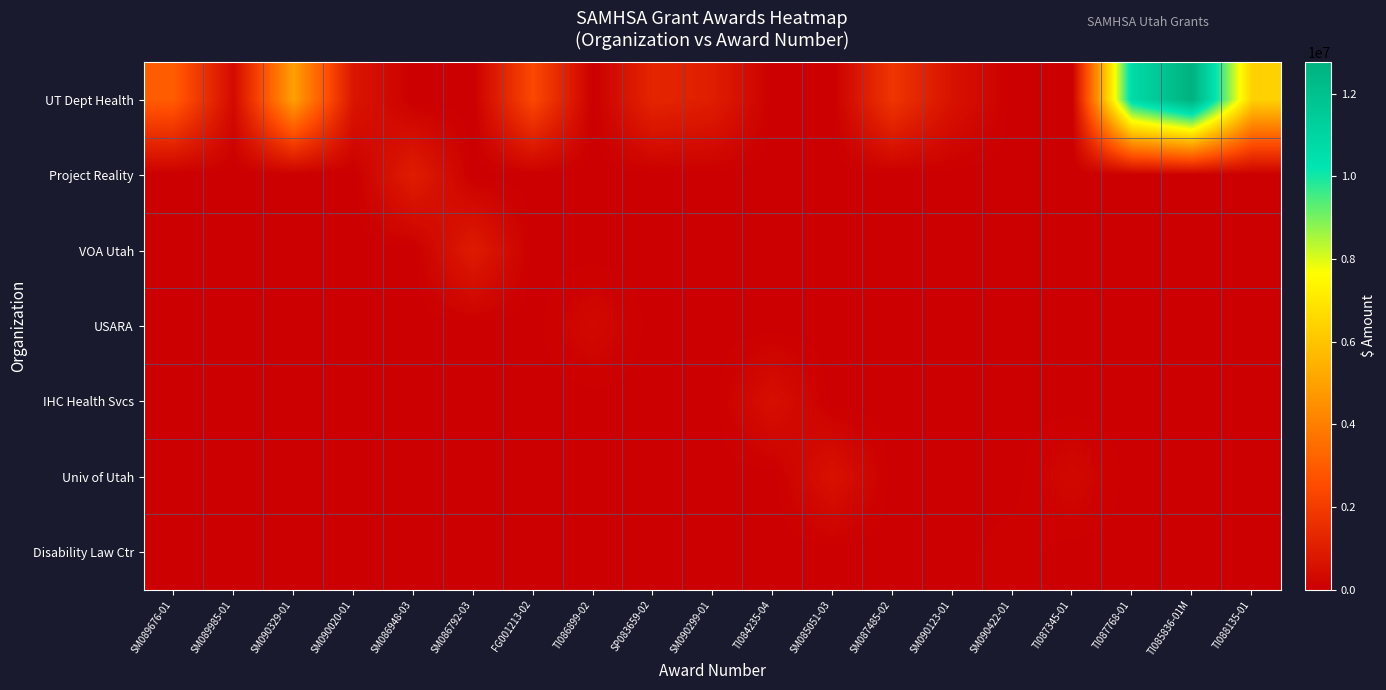

List the series in order of their peak value, highest first.

UT Dept Health, Project Reality, VOA Utah, Univ of Utah, IHC Health Svcs, USARA, Disability Law Ctr